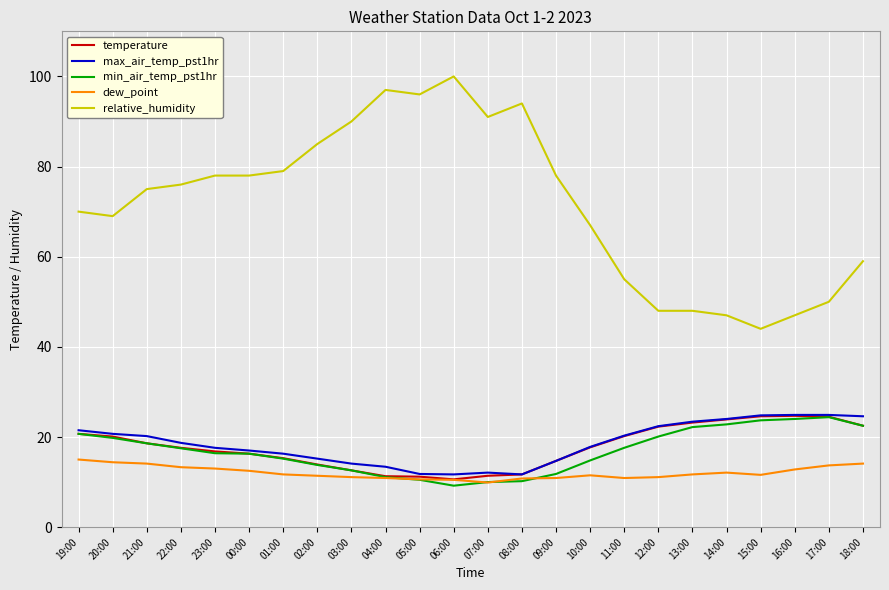

Is this an area chart (filled region under the line)?

No